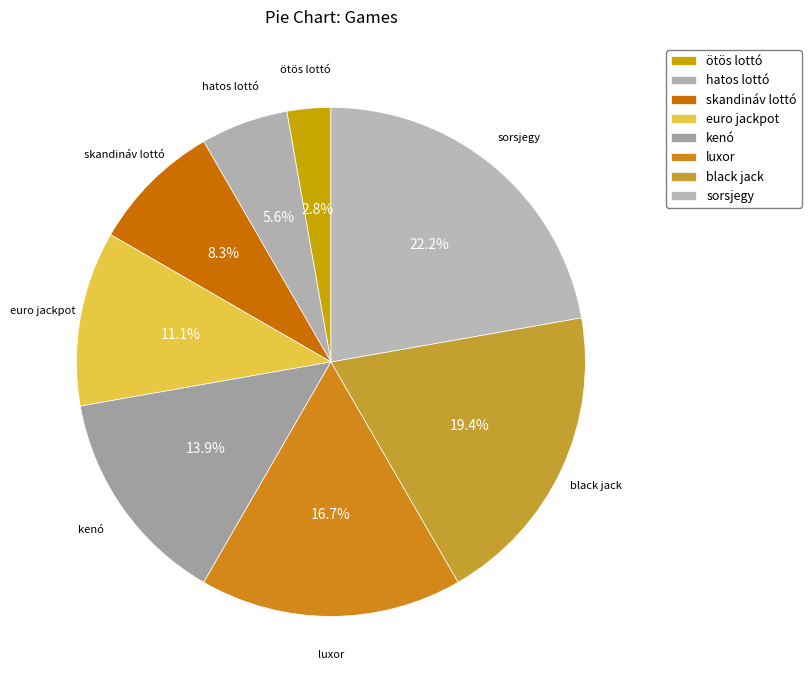

Count the number of slices in the pie.

8